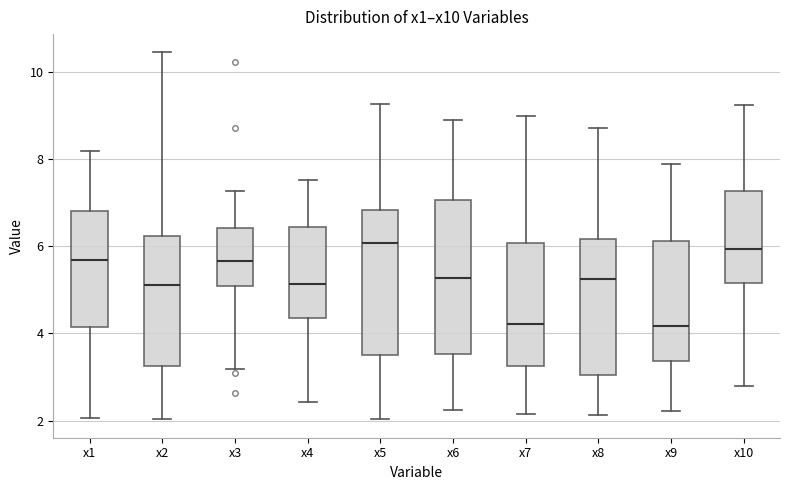

Reading left to right, transcribe this box plot: for each box, give where its median line is, the range the box spans, and where its two whiskers end, as read against the y-axis. The values are not printed on the chart, so give them approximately, as read against the axis.

x1: median 5.6, box 4.2 to 6.8, whiskers 2.0 to 8.2
x2: median 5.0, box 3.2 to 6.2, whiskers 2.0 to 10.4
x3: median 5.6, box 5.0 to 6.4, whiskers 3.2 to 7.2
x4: median 5.2, box 4.4 to 6.4, whiskers 2.4 to 7.6
x5: median 6.0, box 3.6 to 6.8, whiskers 2.0 to 9.2
x6: median 5.2, box 3.6 to 7.0, whiskers 2.2 to 8.8
x7: median 4.2, box 3.2 to 6.0, whiskers 2.2 to 9.0
x8: median 5.2, box 3.0 to 6.2, whiskers 2.2 to 8.8
x9: median 4.2, box 3.4 to 6.2, whiskers 2.2 to 7.8
x10: median 6.0, box 5.2 to 7.2, whiskers 2.8 to 9.2